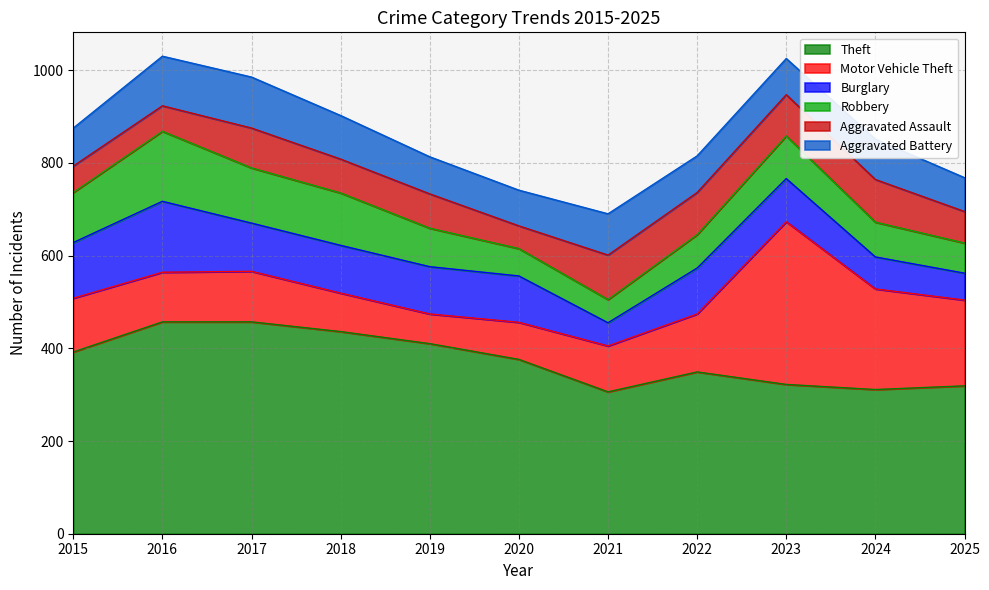

Is the value of Motor Vehicle Theft at 2025 greater than the value of Aggravated Assault at 2022?

Yes